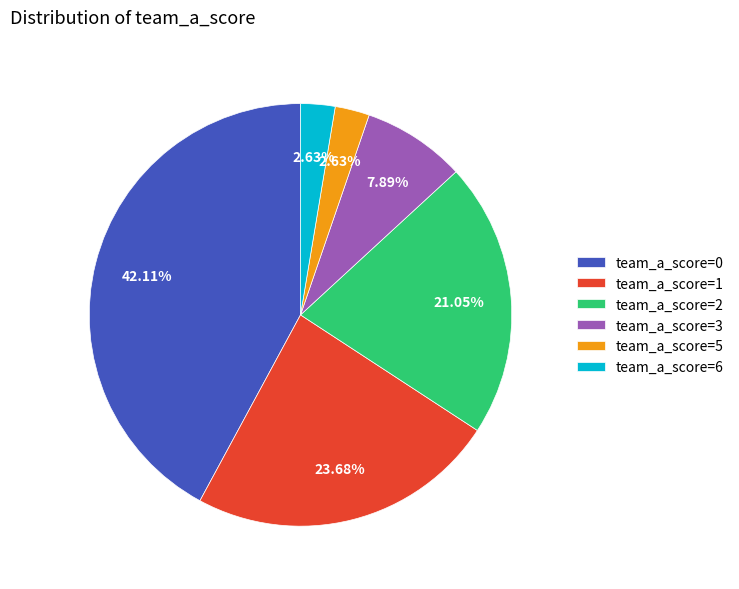

Does team_a_score=2 account for over 50% of the chart?

No